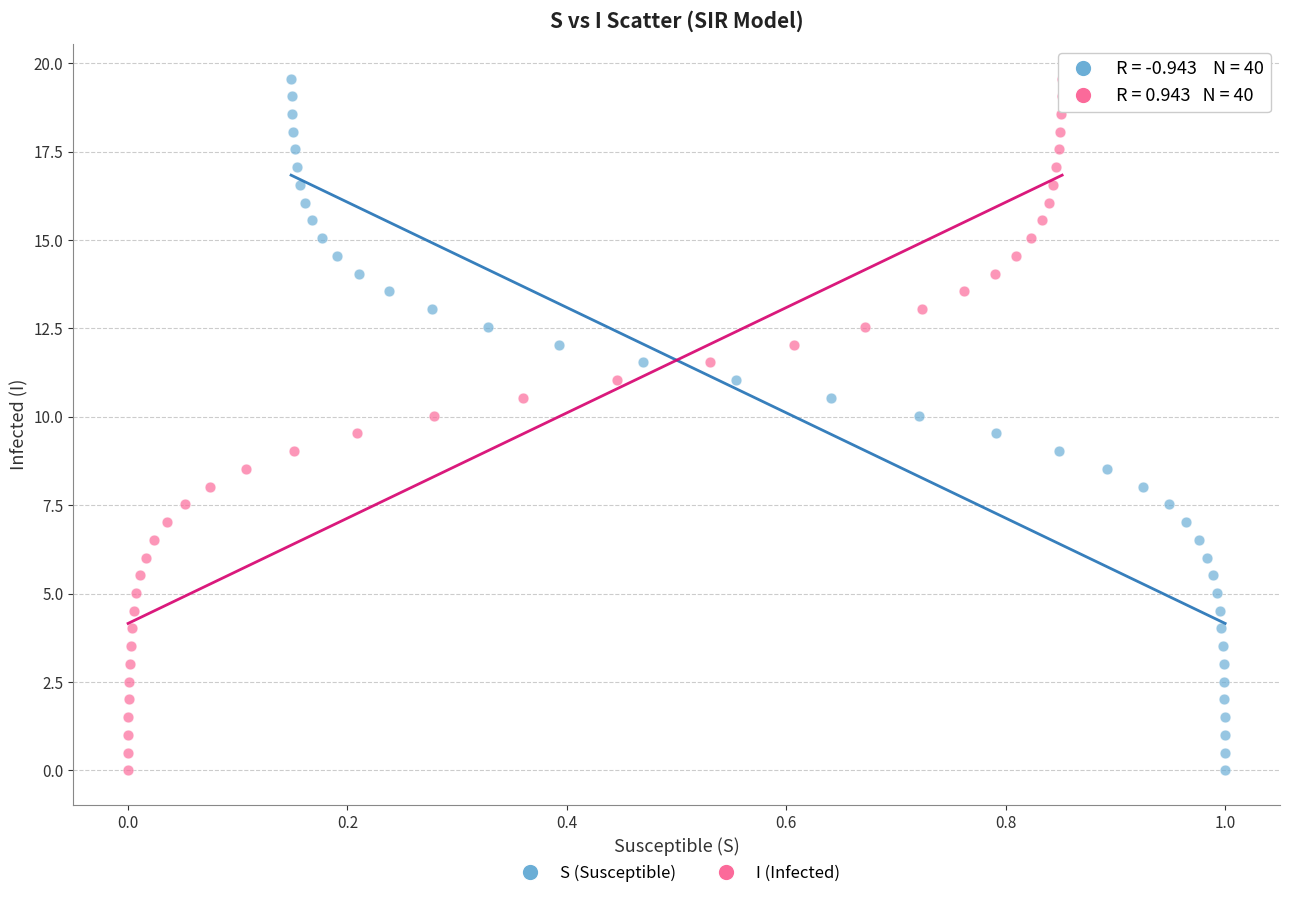

What are all the series names shown in the legend?

S (Susceptible), I (Infected)